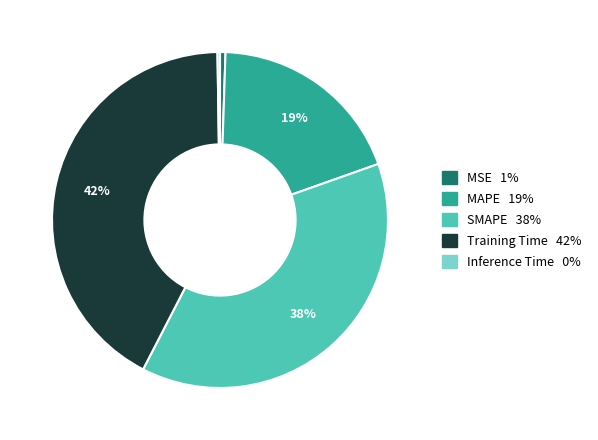

What is the largest slice in the pie chart?

Training Time